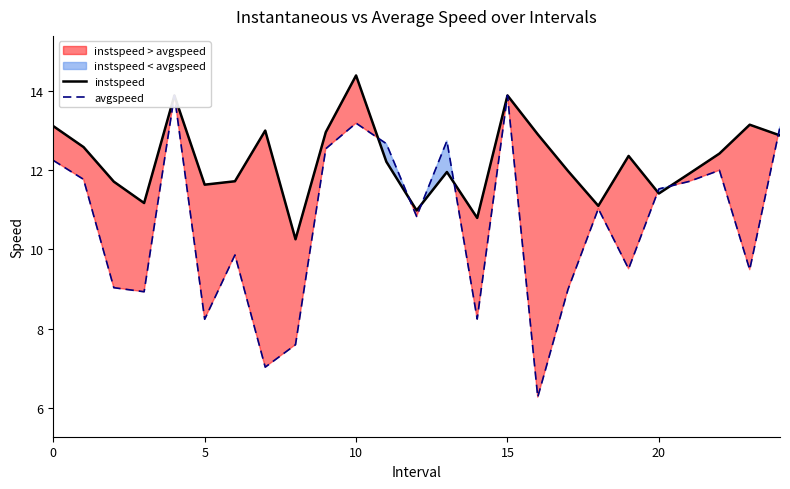

Which category has the highest value in the instspeed series?

10